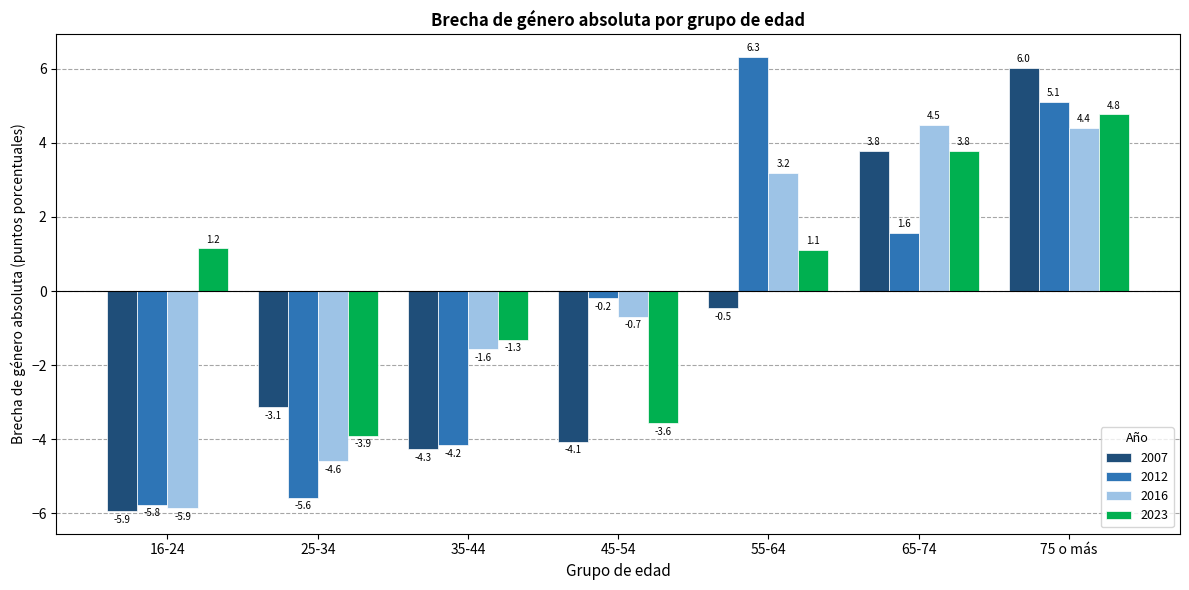

Which category has the lowest value across all series?

16-24